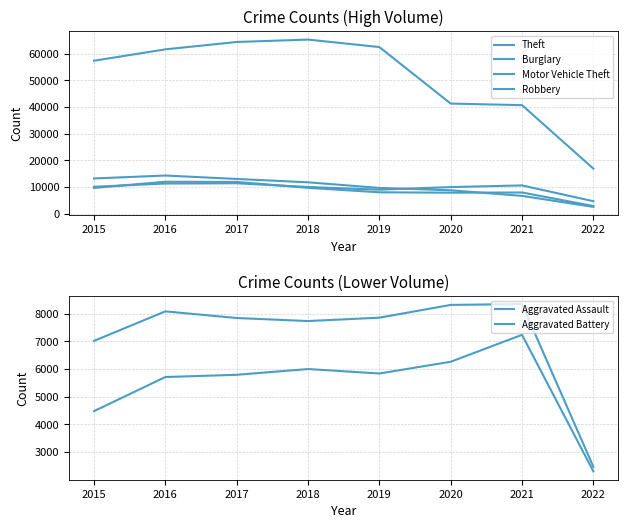

Reading right to left, transcribe all the data shown in this chart.

Theft: 16872	40684	41281	62475	65281	64380	61617	57347
Burglary: 2525	6657	8753	9639	11746	13001	14289	13184
Motor Vehicle Theft: 4651	10580	9953	8978	9983	11380	11286	10068
Robbery: 2846	7922	7856	7994	9679	11880	11960	9638
Aggravated Assault: 2304	7238	6264	5840	6001	5793	5712	4480
Aggravated Battery: 2468	8349	8318	7857	7735	7845	8085	7018